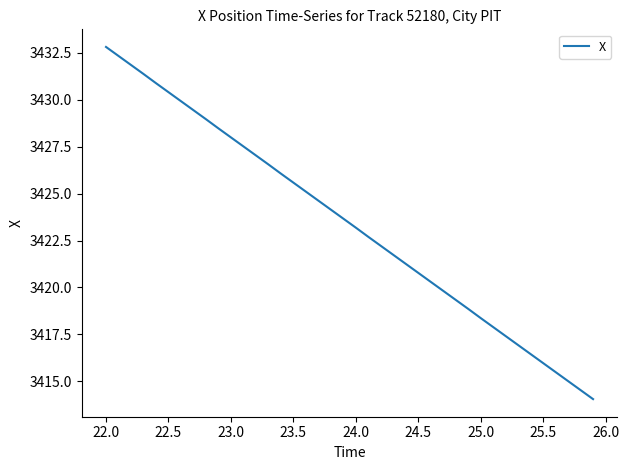

What is the maximum value shown in the chart?

3432.8